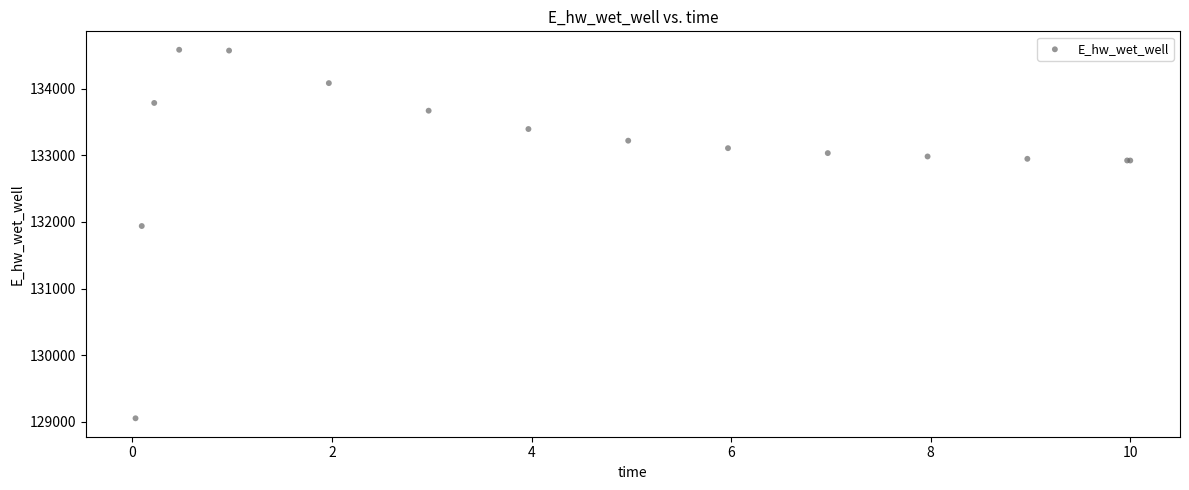

What Y value in the scatter plot is closest to 131817?

131937.7